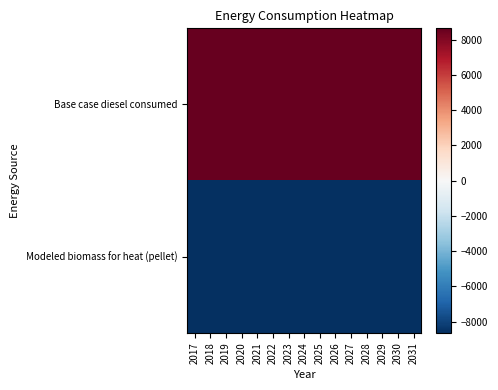

What is the greatest value displayed?

8634.6